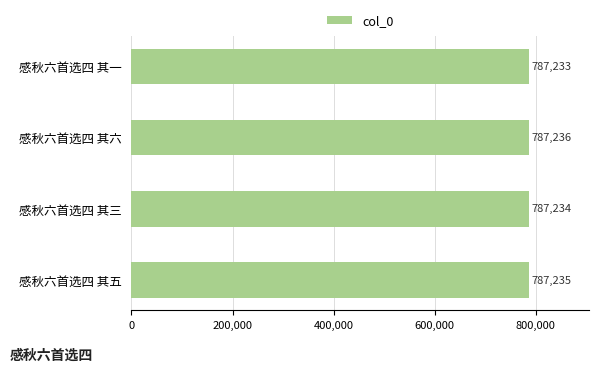

How many categories are shown in the chart?

4